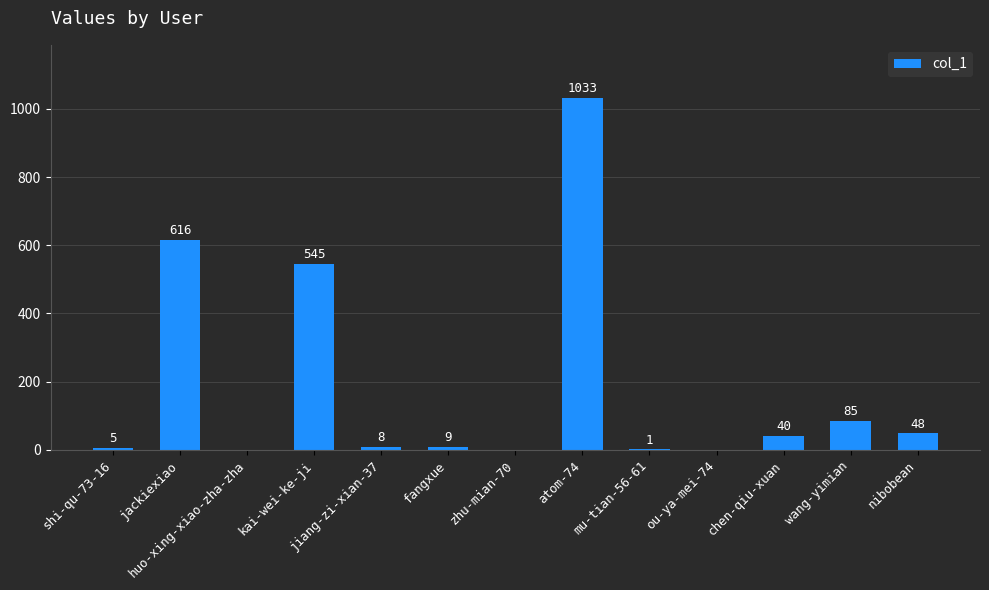

Are the bars horizontal?

No